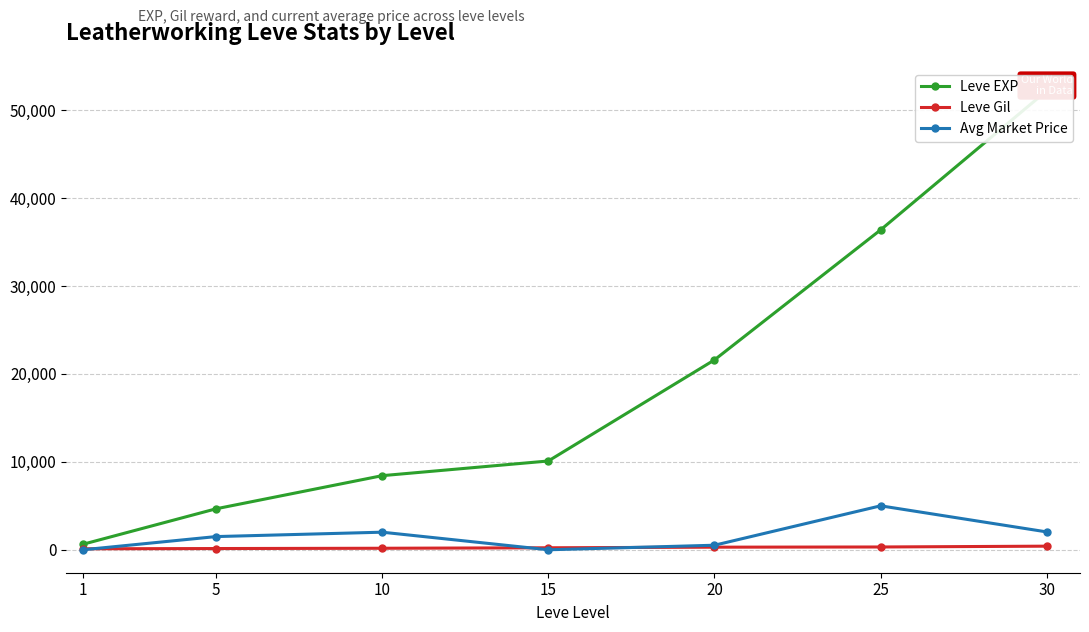

The value of Avg Market Price at 30 is 1338. True or false?

False